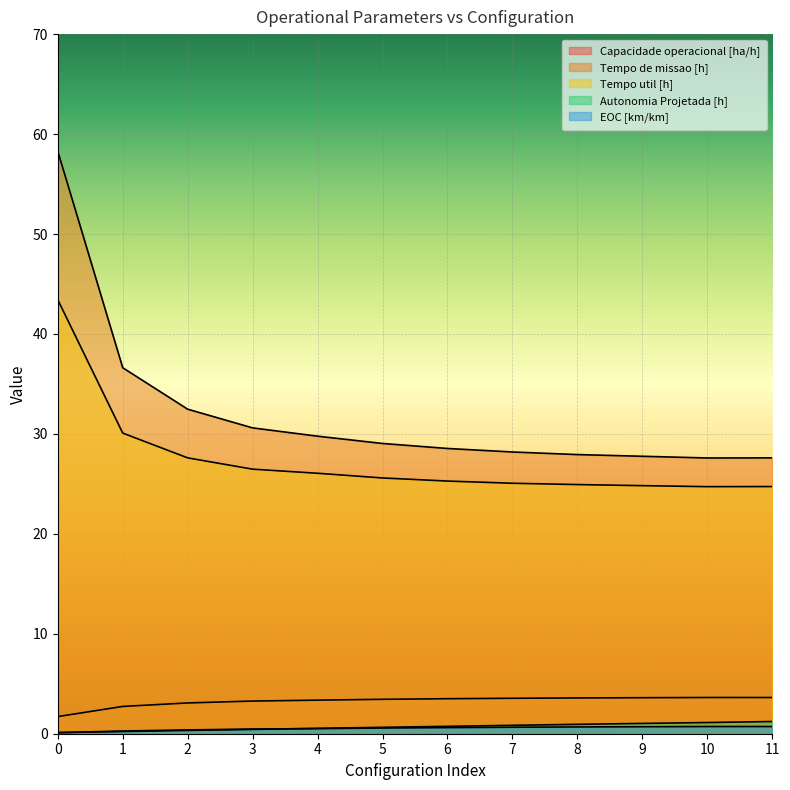

Reading left to right, transcribe all the data shown in this chart.

Capacidade operacional [ha/h]: 0=1.7	1=2.7	2=3.1	3=3.3	4=3.4	5=3.4	6=3.5	7=3.5	8=3.6	9=3.6	10=3.6	11=3.6
Tempo de missao [h]: 0=58.3	1=36.6	2=32.5	3=30.6	4=29.8	5=29.0	6=28.5	7=28.2	8=27.9	9=27.8	10=27.6	11=27.6
Tempo util [h]: 0=43.4	1=30.1	2=27.6	3=26.5	4=26.1	5=25.6	6=25.3	7=25.1	8=24.9	9=24.8	10=24.7	11=24.7
Autonomia Projetada [h]: 0=0.1	1=0.2	2=0.3	3=0.4	4=0.5	5=0.6	6=0.7	7=0.8	8=0.9	9=1.0	10=1.1	11=1.2
EOC [km/km]: 0=0.1	1=0.3	2=0.4	3=0.5	4=0.5	5=0.6	6=0.6	7=0.7	8=0.7	9=0.7	10=0.7	11=0.7